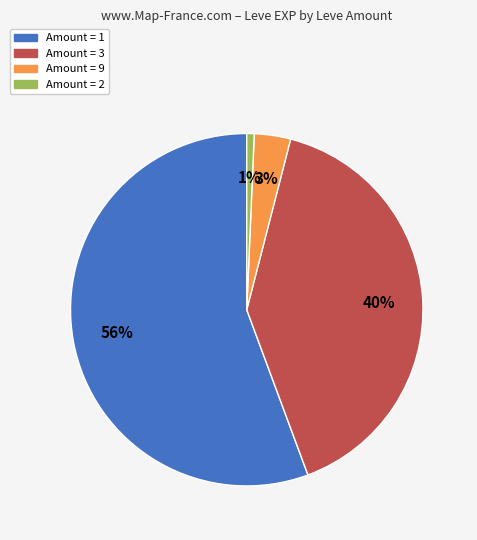

To the nearest percent, what percentage of the pie is Amount = 2?

1%